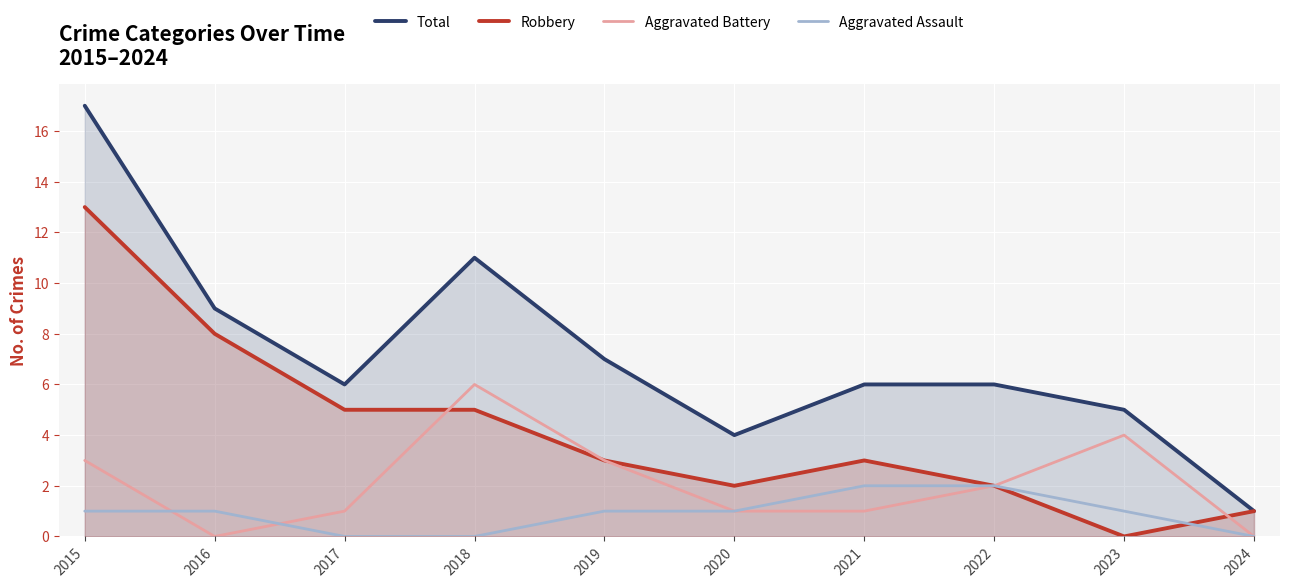

Which series ends up on top after the final intersection of Aggravated Battery and Aggravated Assault?

Aggravated Battery